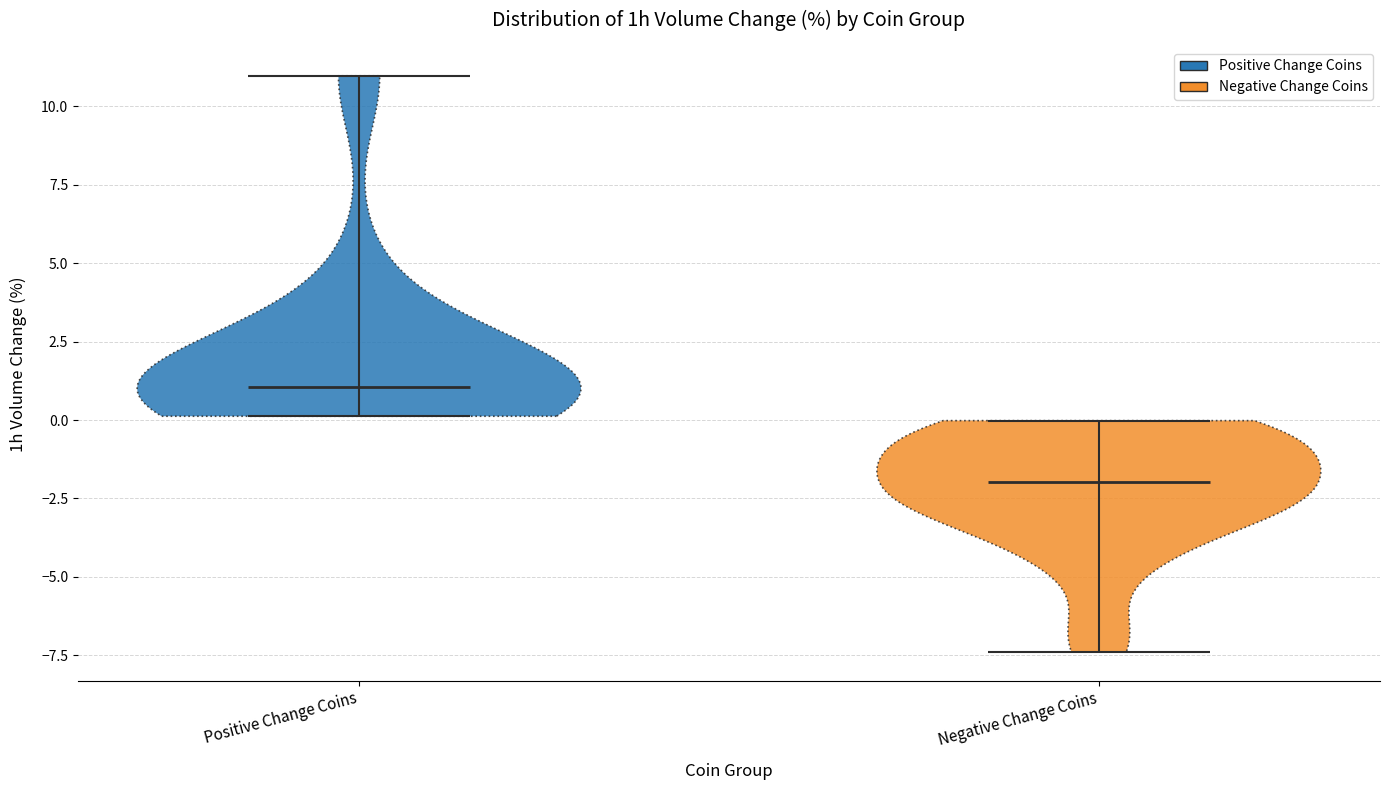

Which violin has the lowest median line?

Negative Change Coins